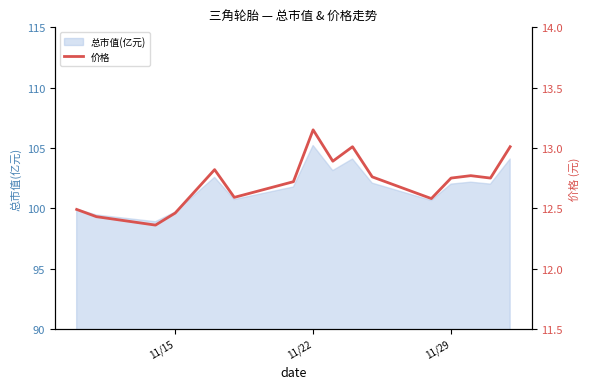

What is the maximum value for 总市值(亿元)?

105.2